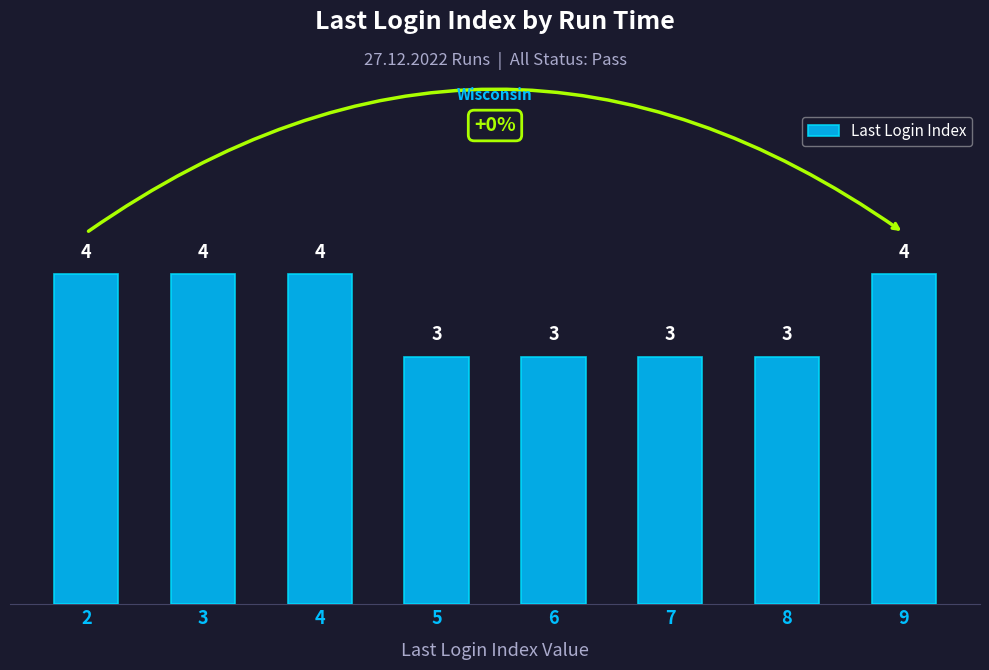

What is the value of the 5th bar from the left?

3